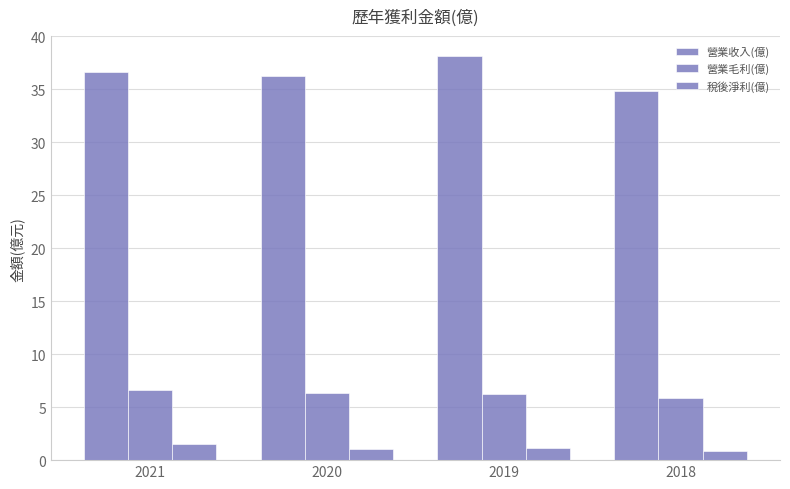

What is the value of the 營業毛利(億) bar at the 3rd from the left?

6.3